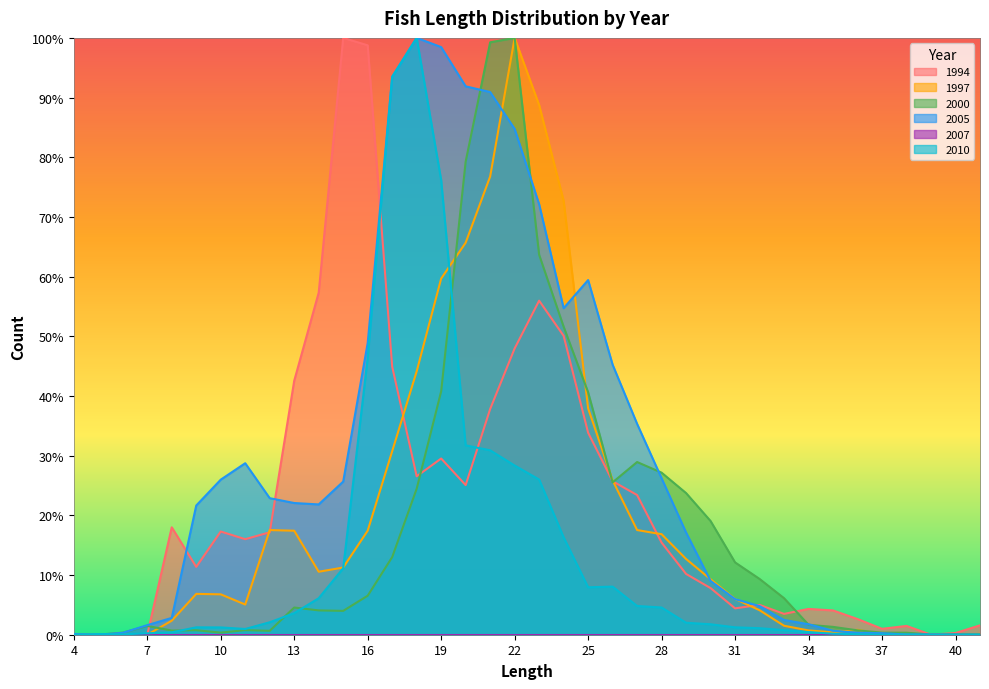

Between 14 and 11, which is larger?

14